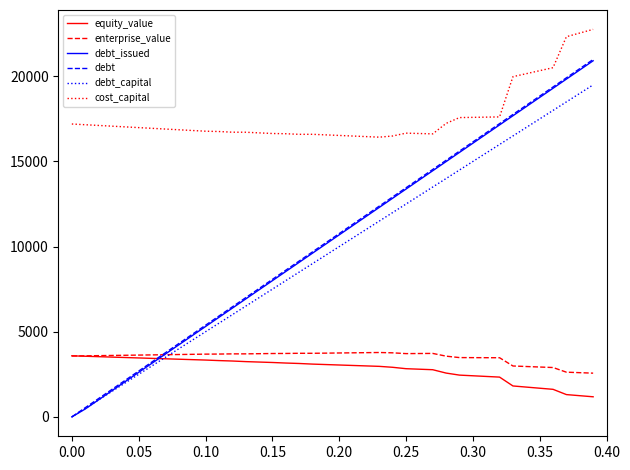

Which series has the largest total across all categories?

cost_capital